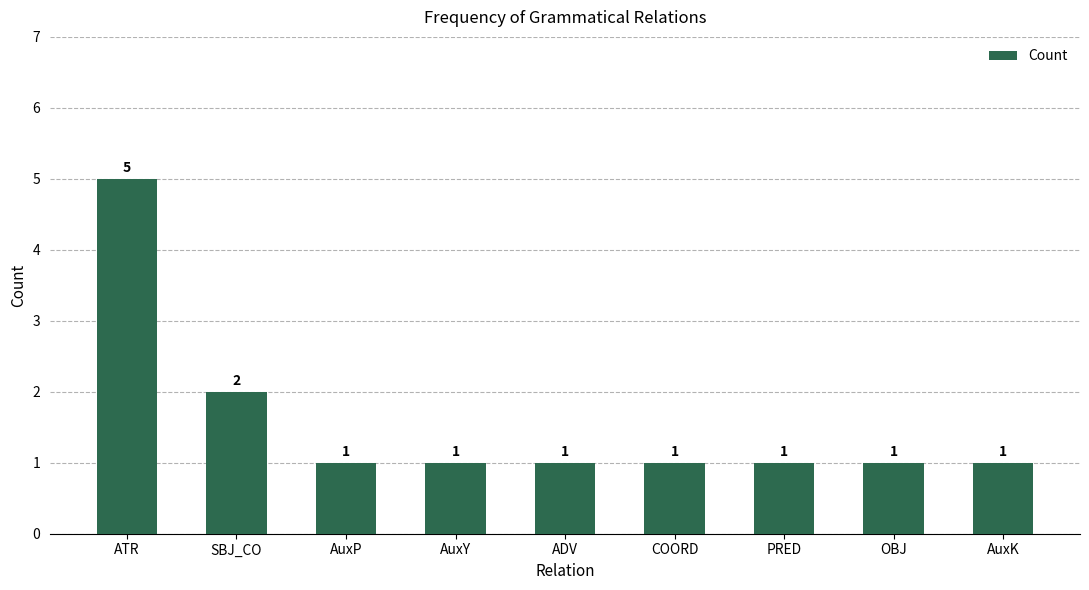

How many values are between 1 and 2?

8